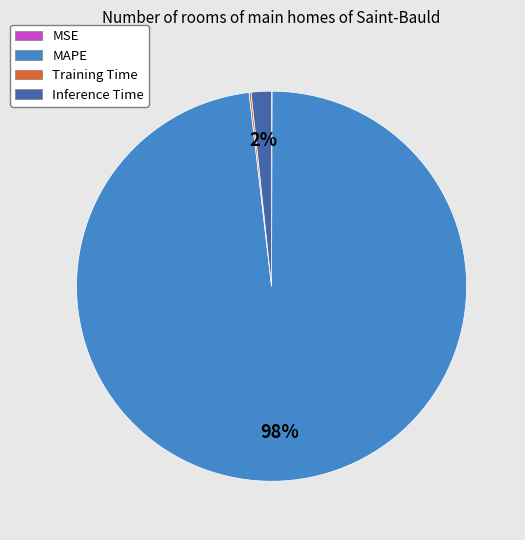

The Inference Time slice represents 2% of the pie. True or false?

True